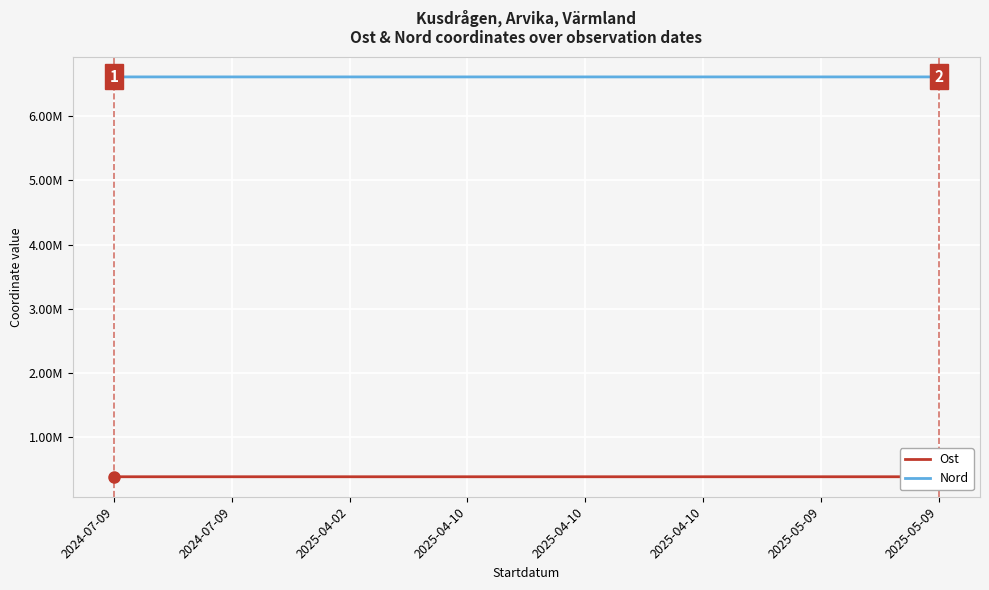

Which category has the lowest value across all series?

2025-04-10